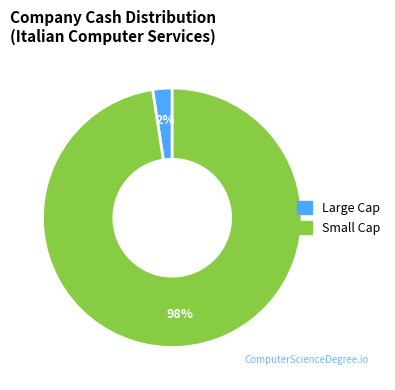

Between Small Cap and Large Cap, which is larger?

Small Cap